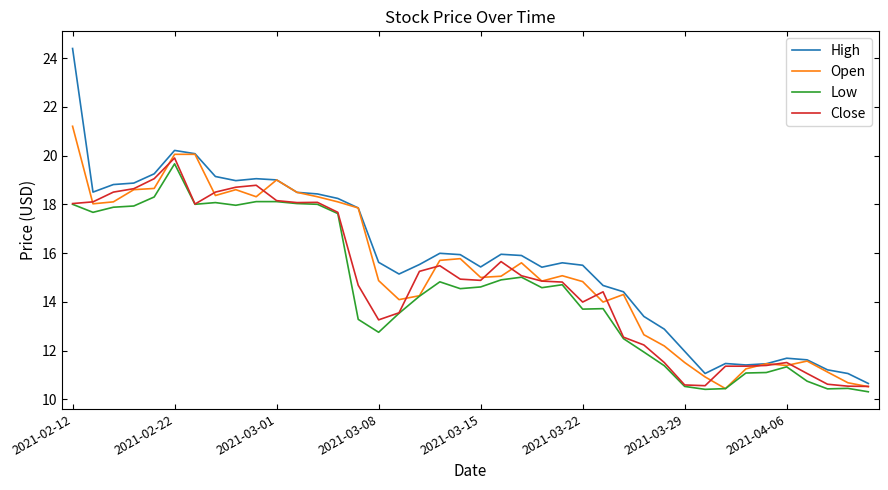

Does the chart have visible grid lines?

No